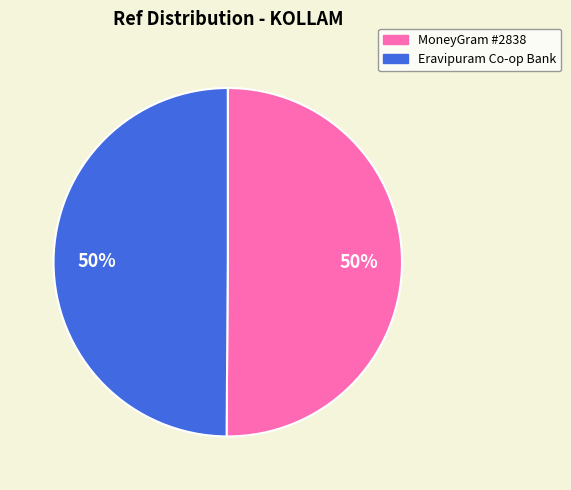

To the nearest percent, what is the average slice percentage?

50%